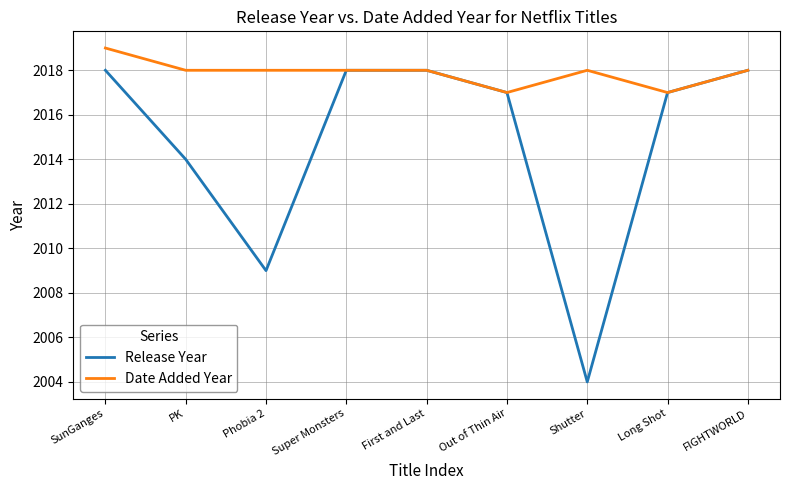

Read the Release Year value at SunGanges.

2018